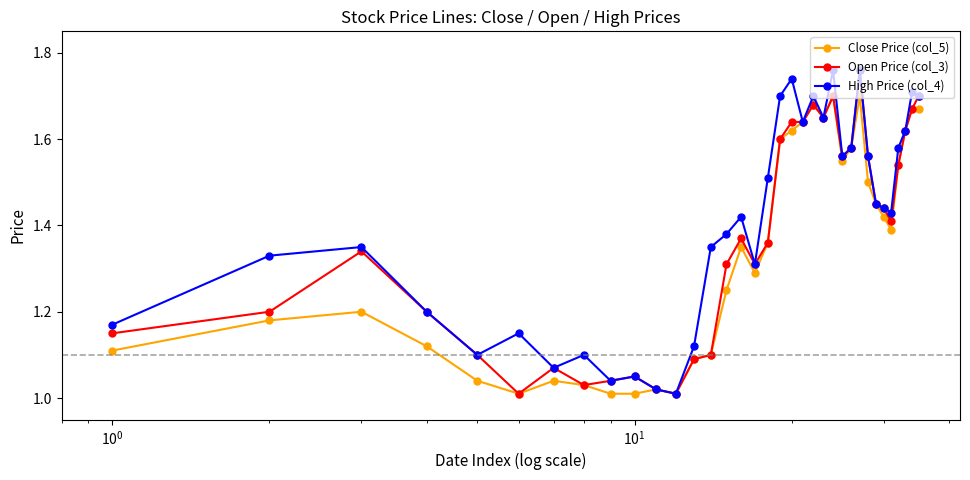

At how many categories does at least one series exceed 1?

35